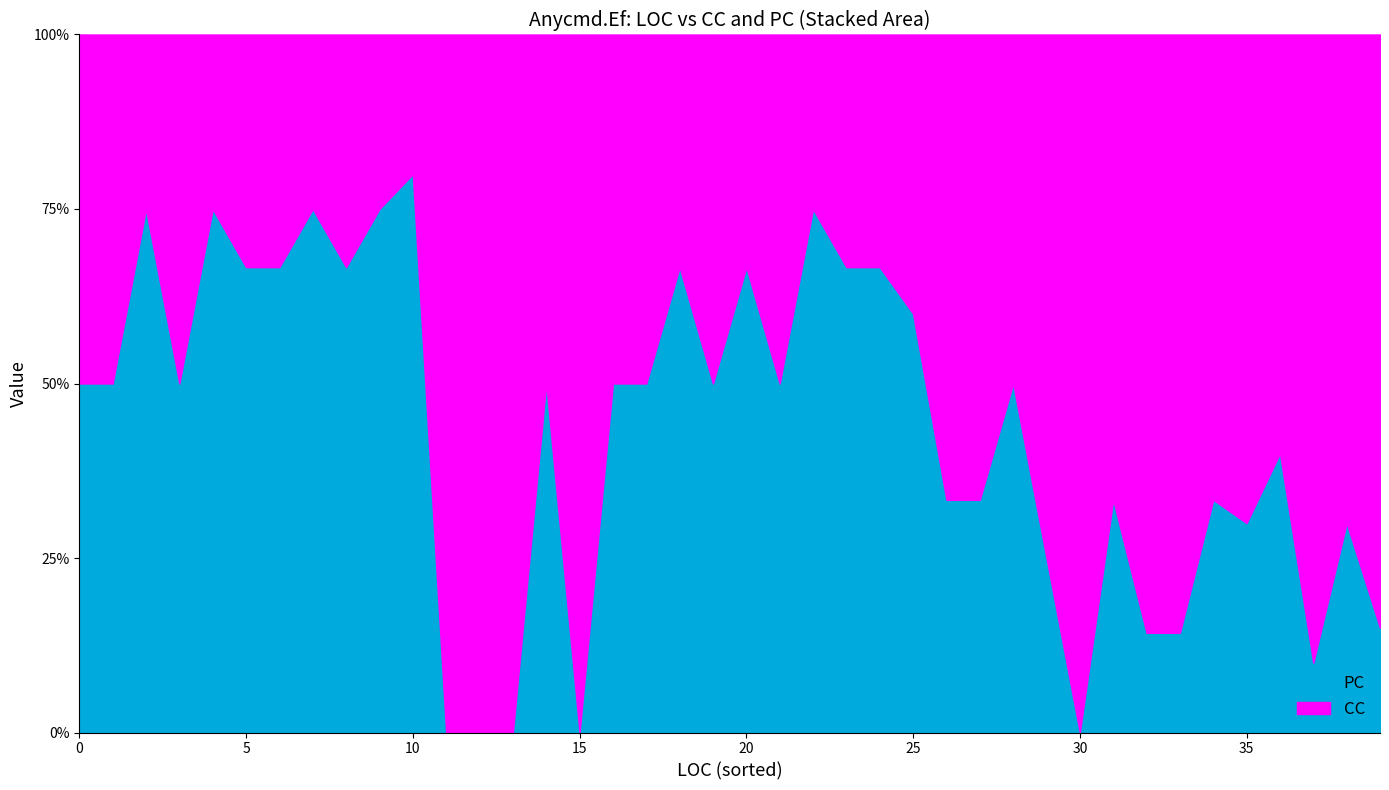

Where is CC nearest to the value 9?

23